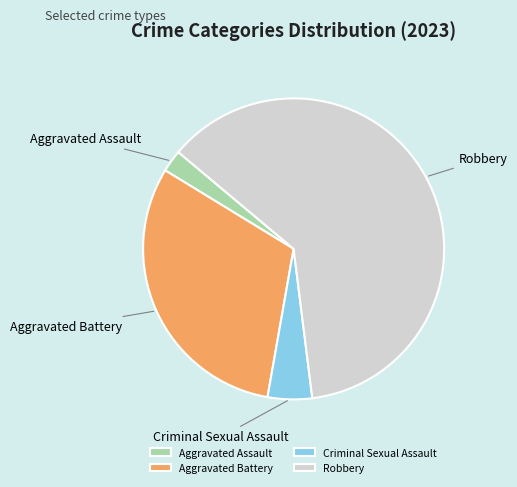

What is the majority slice?

Robbery